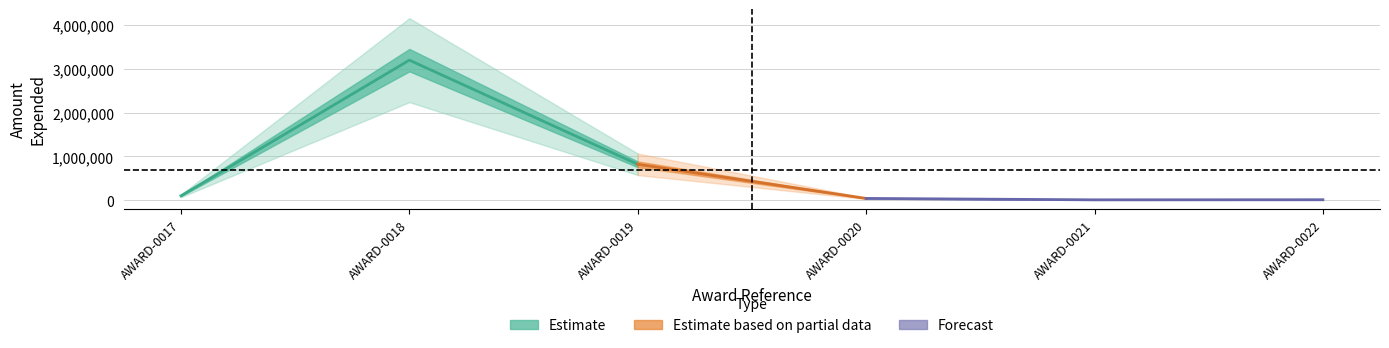

Where is the first local maximum?

AWARD-0018